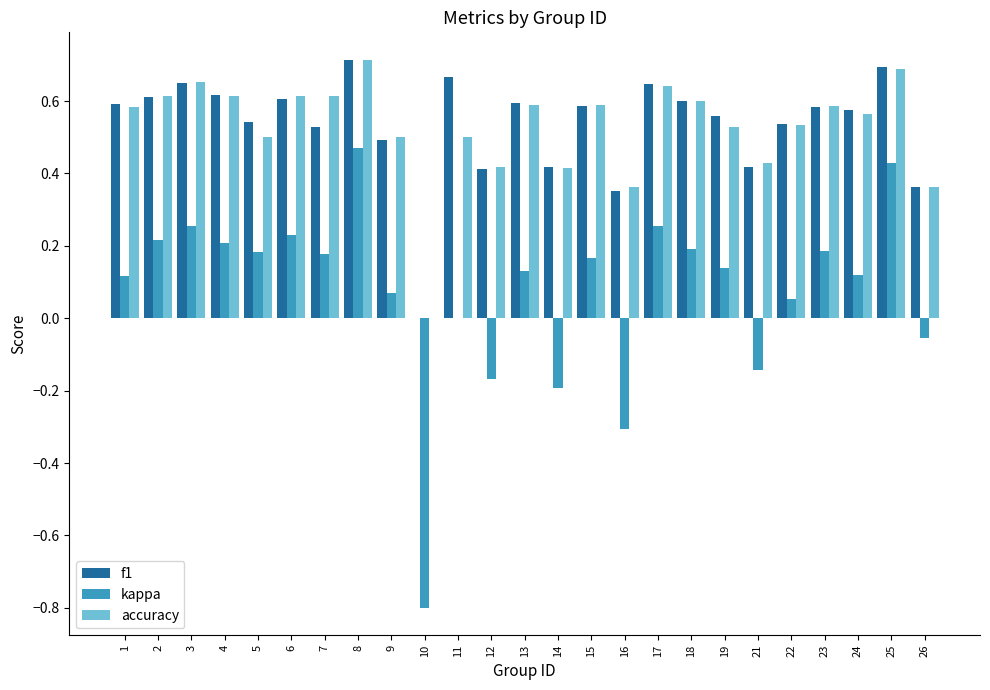

Count the number of data series in this chart.

3